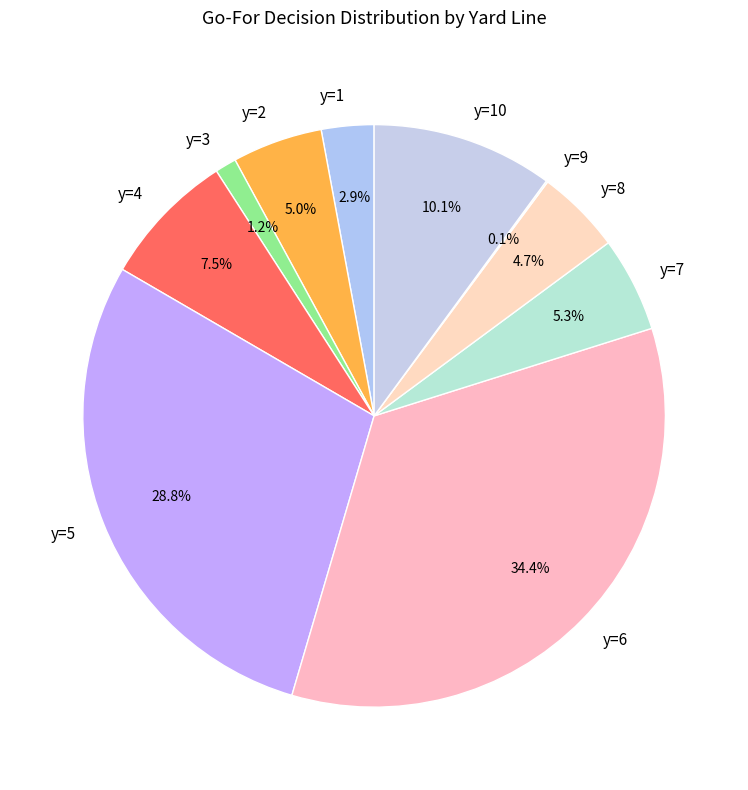

The y=5 slice represents 29% of the pie. True or false?

True